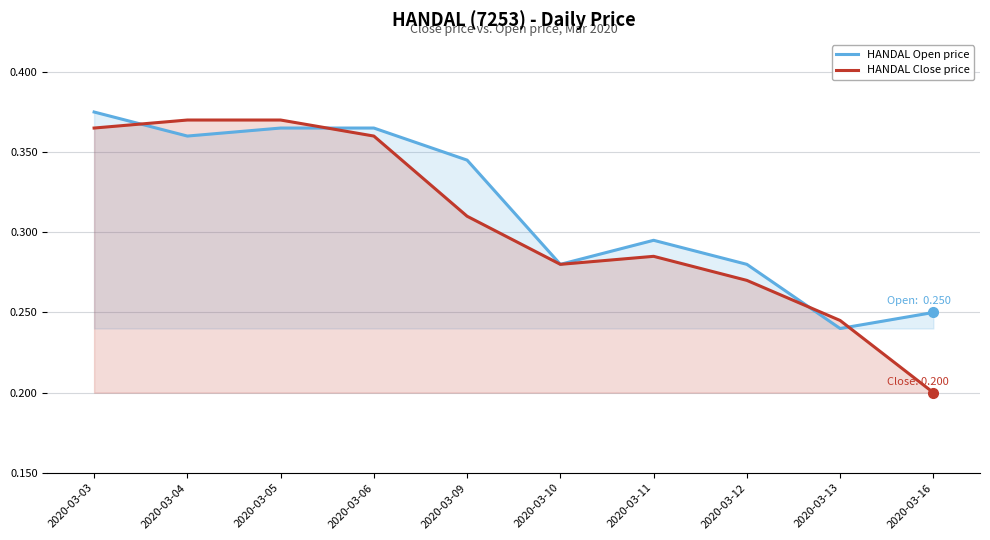

What is the average value of the HANDAL Close price series?

0.3